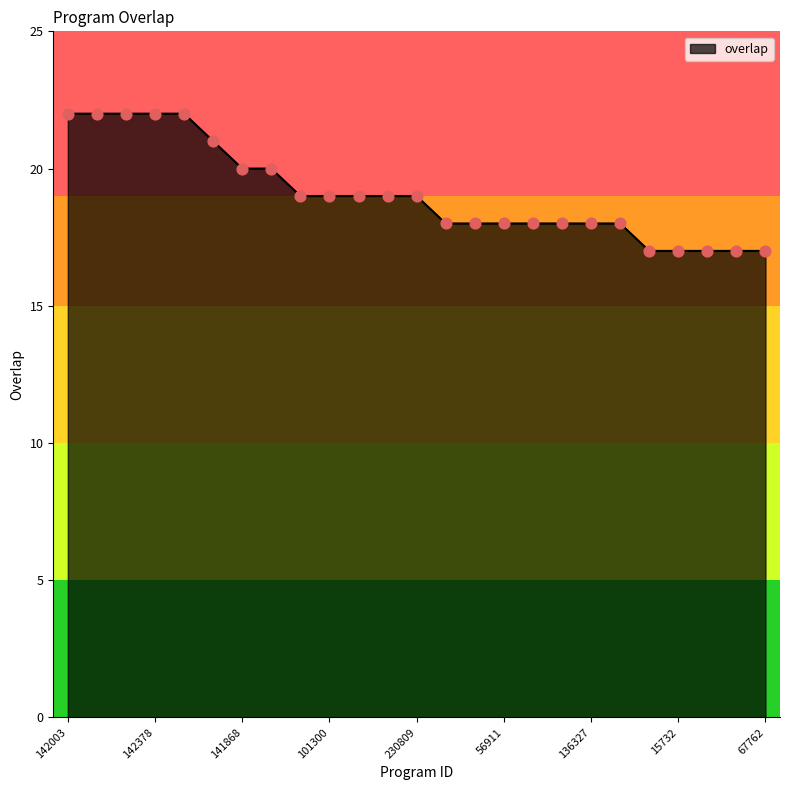

What is the minimum value shown in the chart?

17